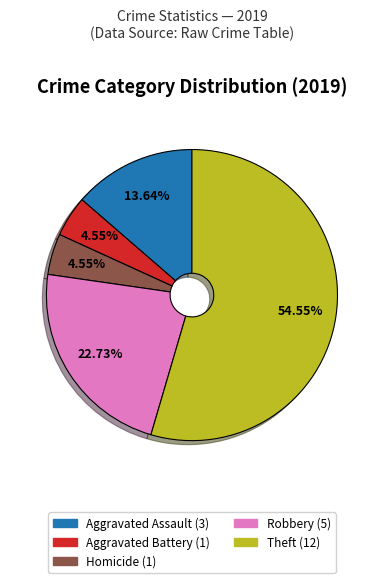

How many segments does this pie chart have?

5